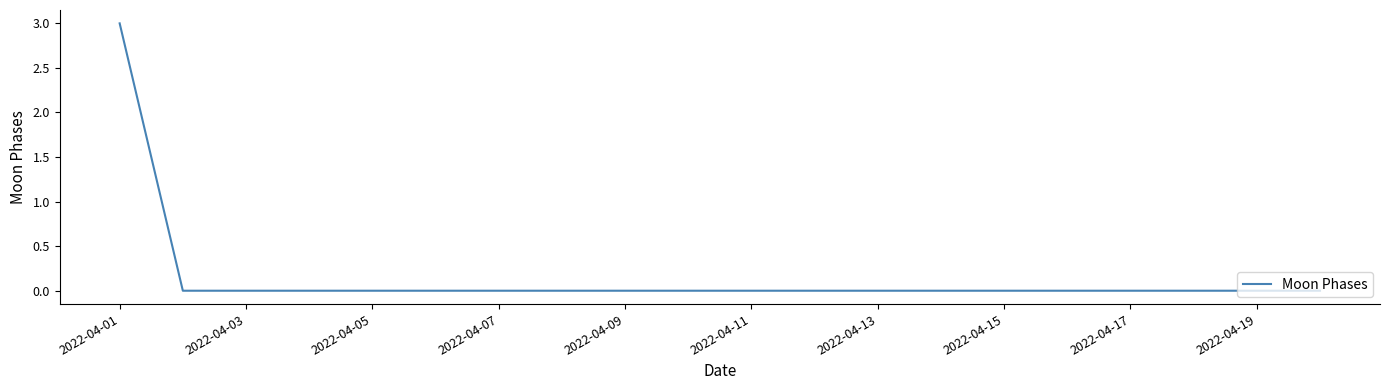

What is the difference between the maximum and minimum values?

3